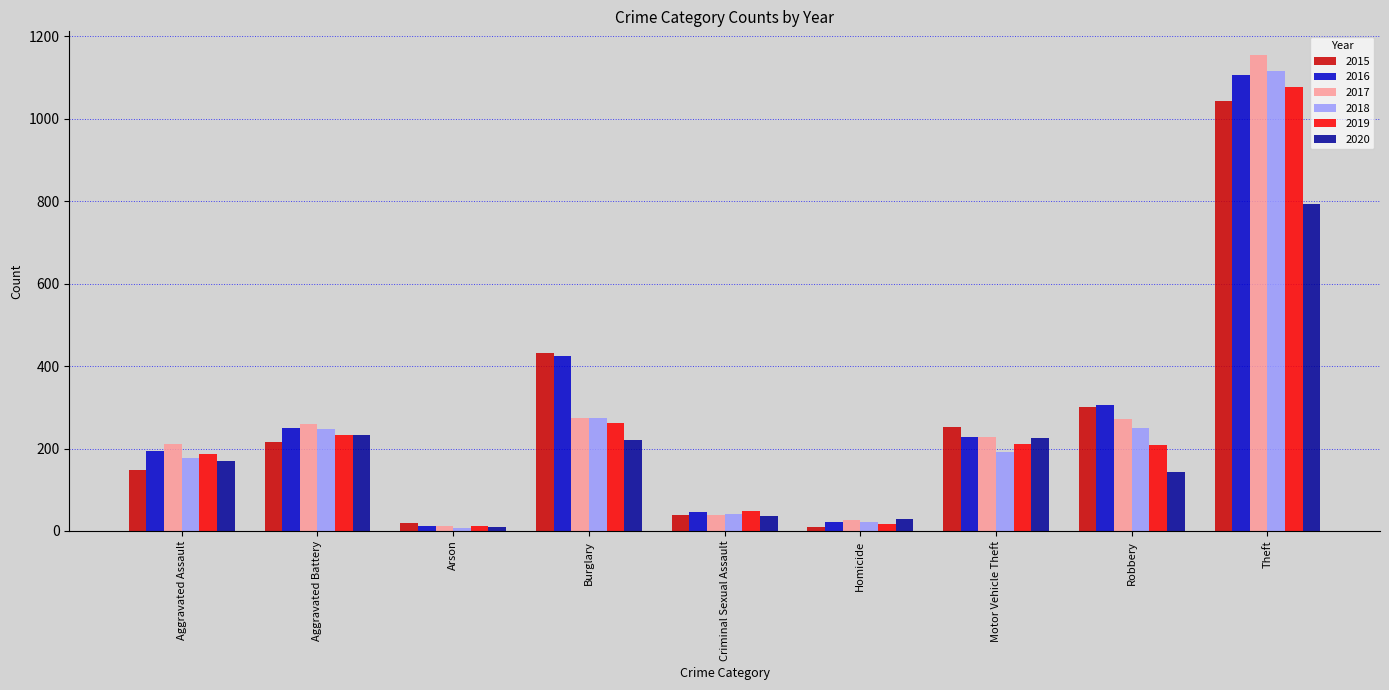

At how many categories does at least one series exceed 737?

1